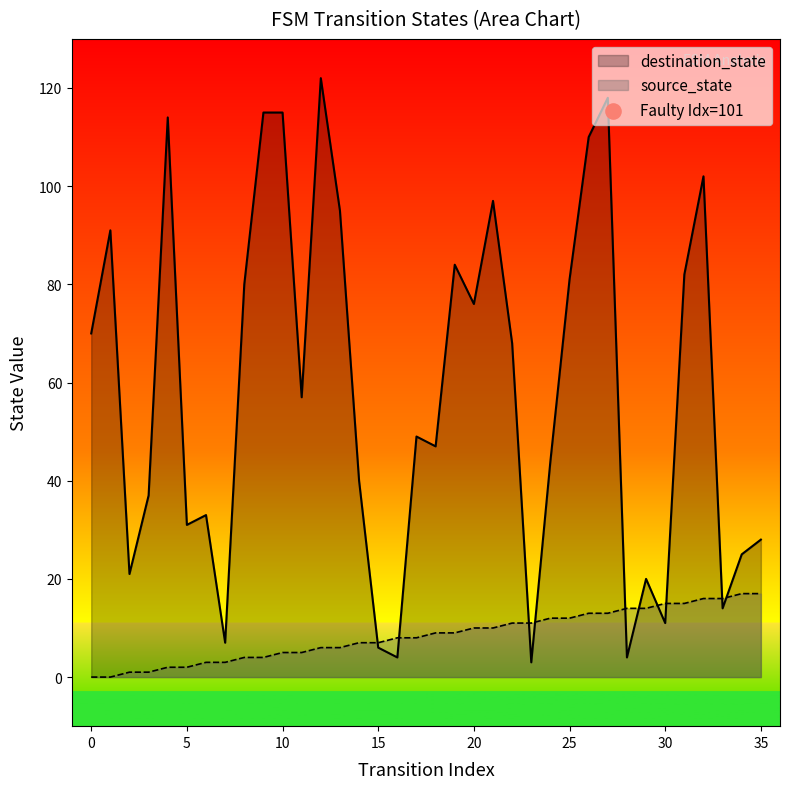

Which series has the widest spread of Y values?

destination_state